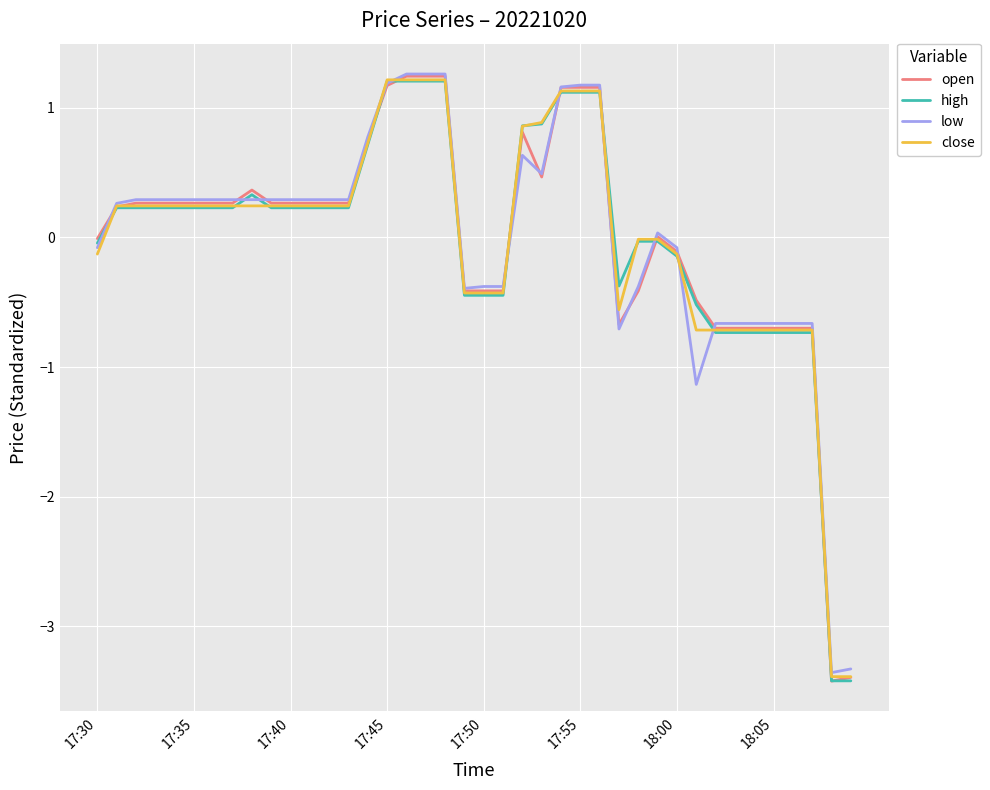

True or false: low has more than 0 points higher than both neighbors.

True